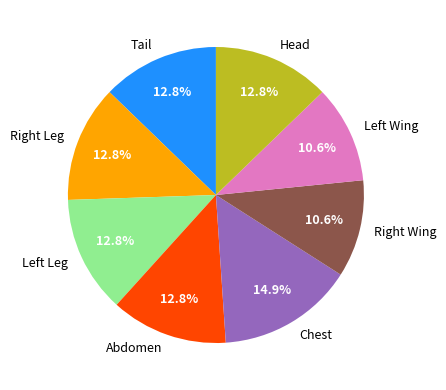

To the nearest percent, what portion does Tail represent?

13%